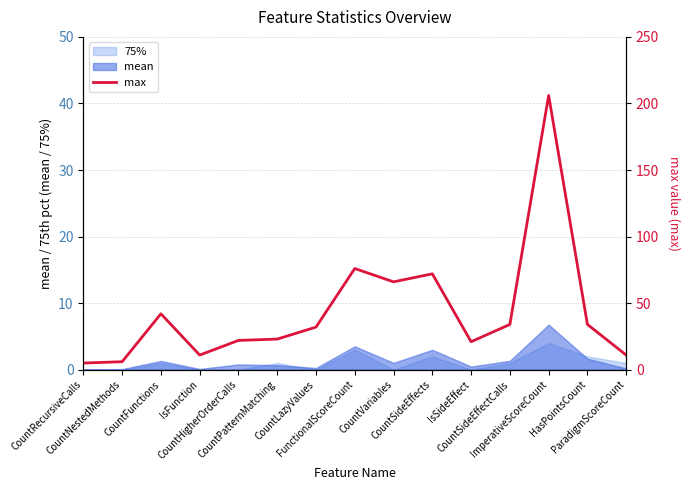

What is the greatest value displayed?

206